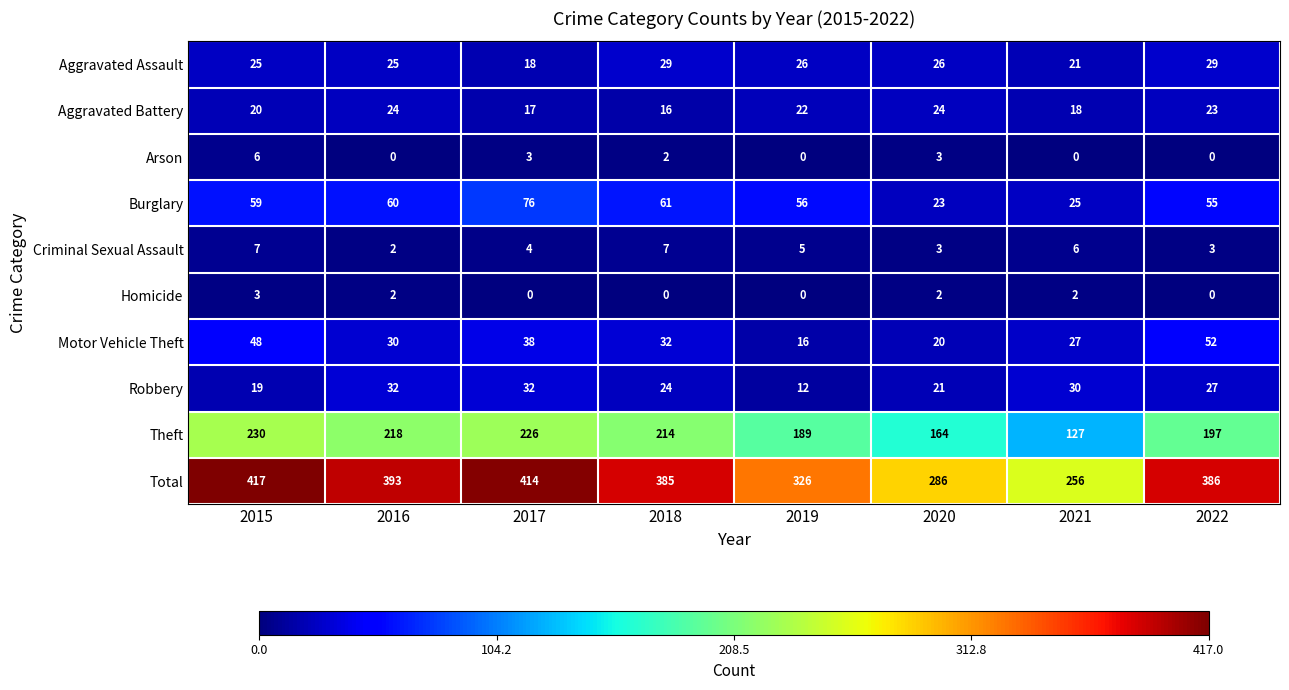

Count the Robbery values in the range 21 to 32.

6